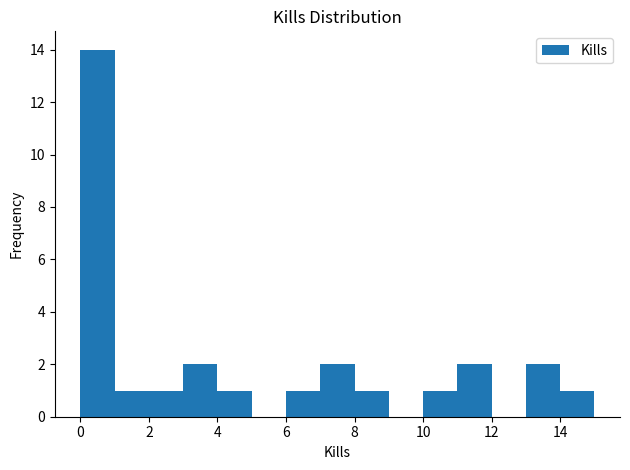

Over which range of the x-axis is the bar tallest?

0 to 1